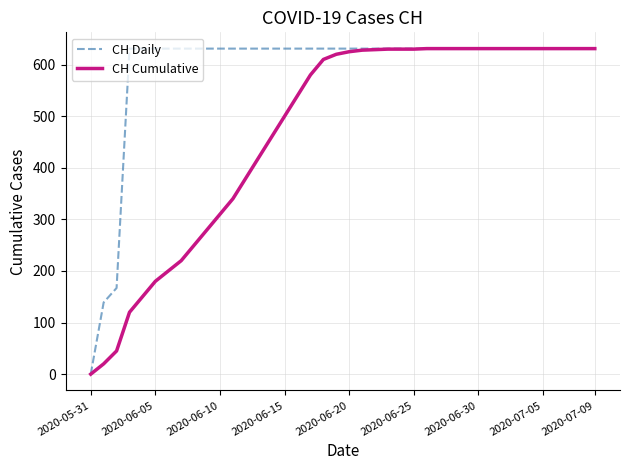

Which series has the largest total across all categories?

CH Daily